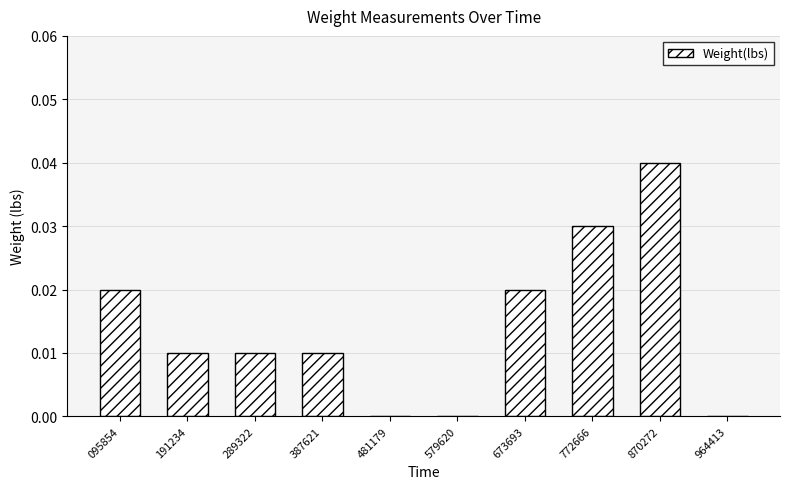

Count the values in the range 0 to 1.

10